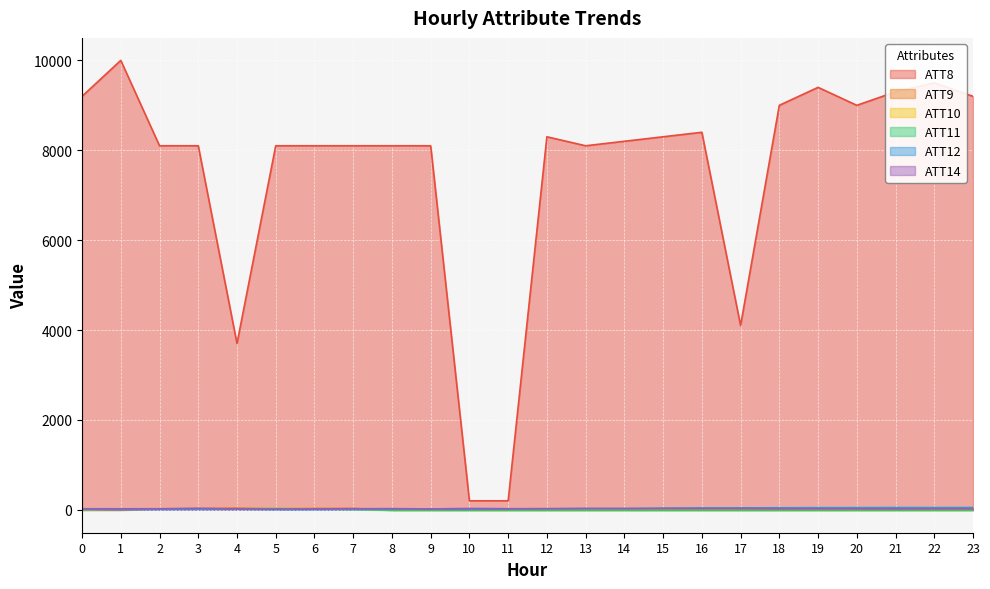

True or false: ATT8 and ATT14 cross at least once.

False